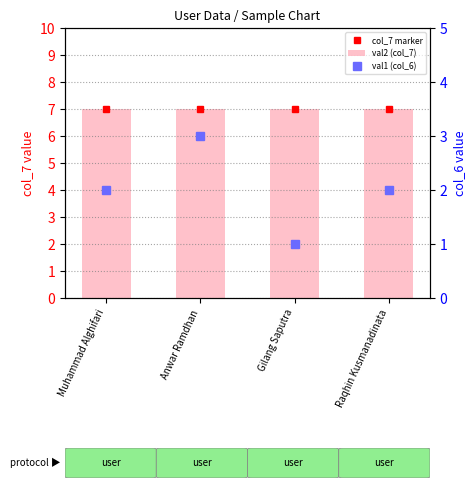

What are all the series names shown in the legend?

col_7 marker, val2 (col_7), val1 (col_6)